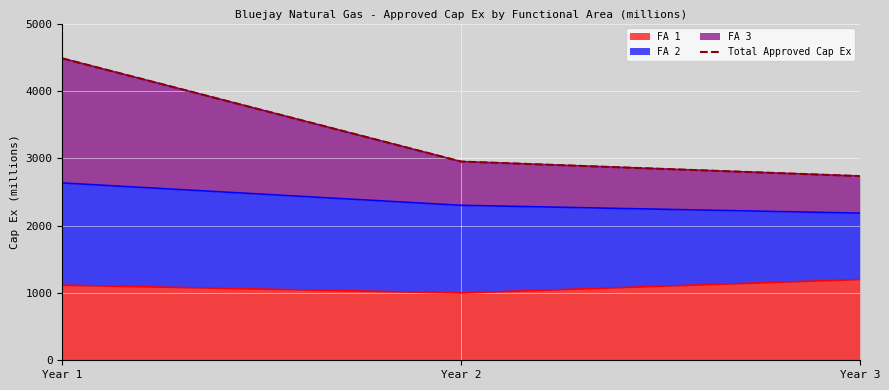

What is the value of the 3rd point from the left?

2735